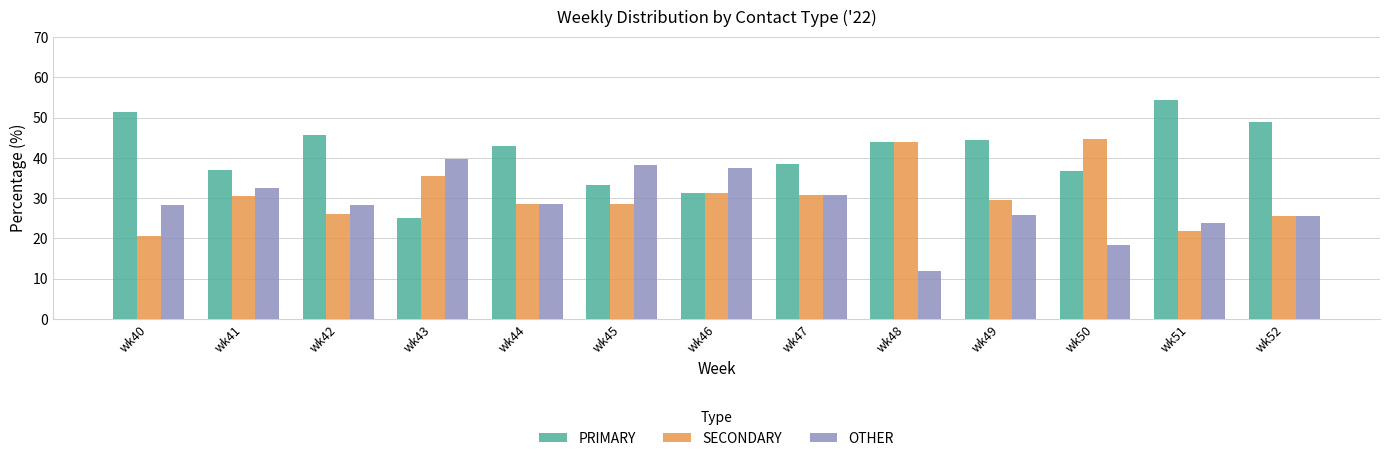

How many groups of bars are there?

13